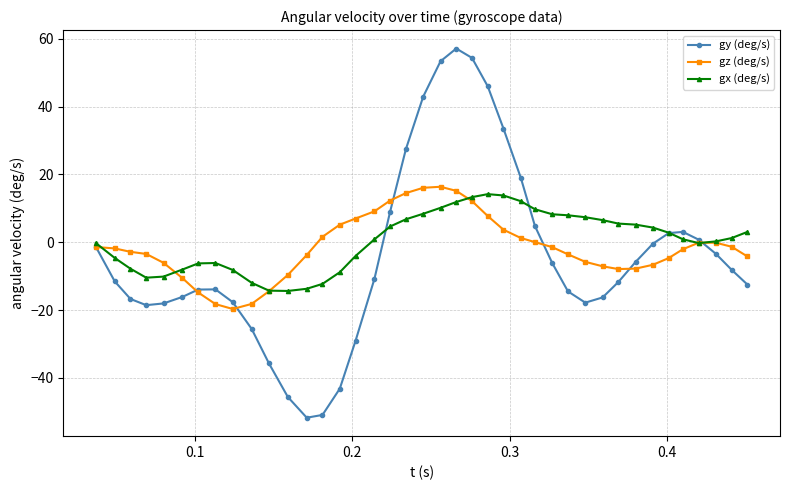

Which series has the widest spread of values?

gy (deg/s)